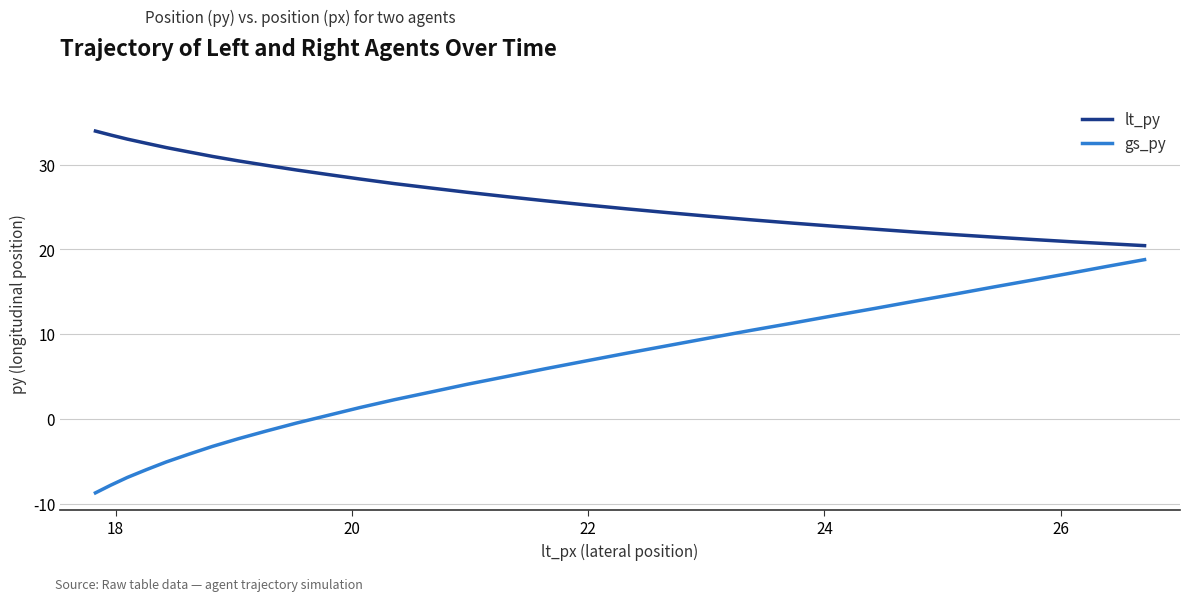

True or false: gs_py has more than 0 interior local peaks.

False